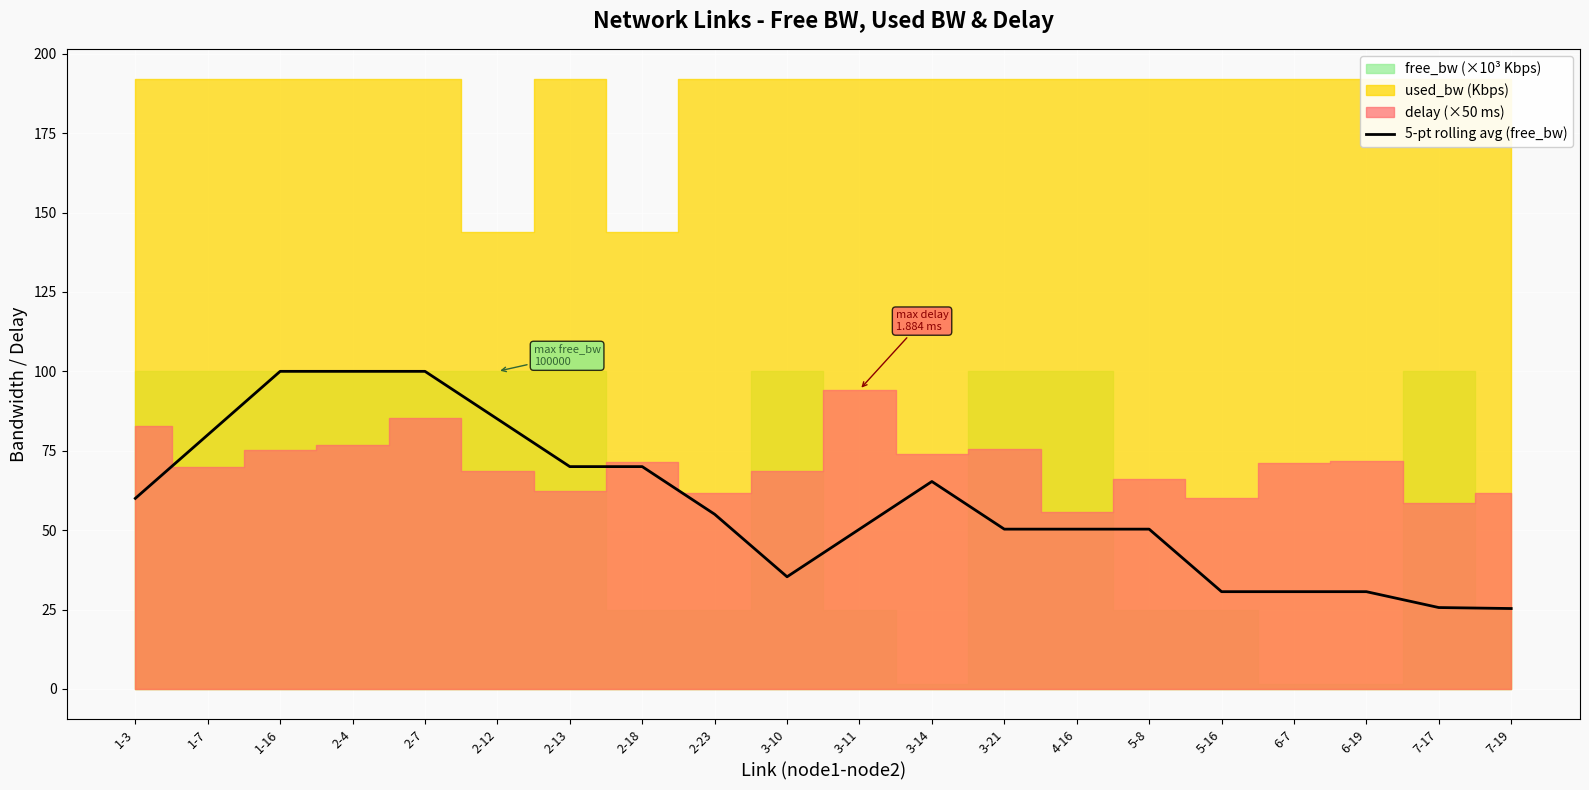

What is the difference between the maximum and second lowest values?

74.4